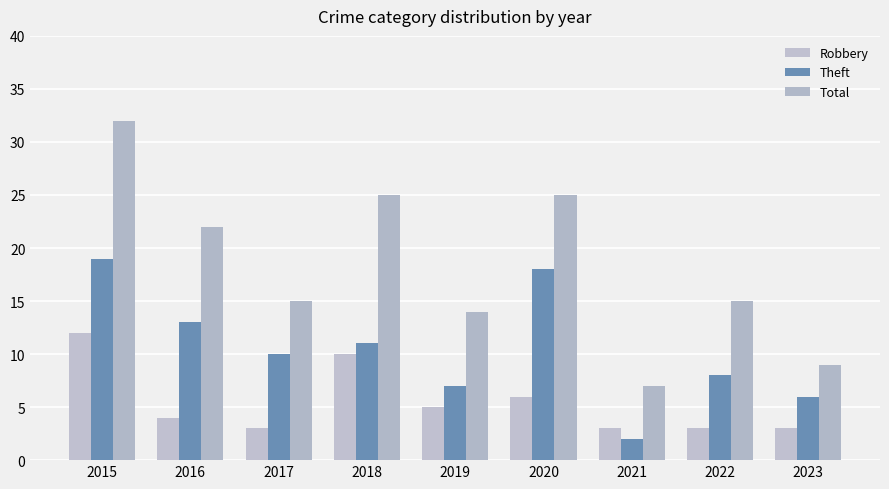

Where does the Robbery series first go above 4?

2015